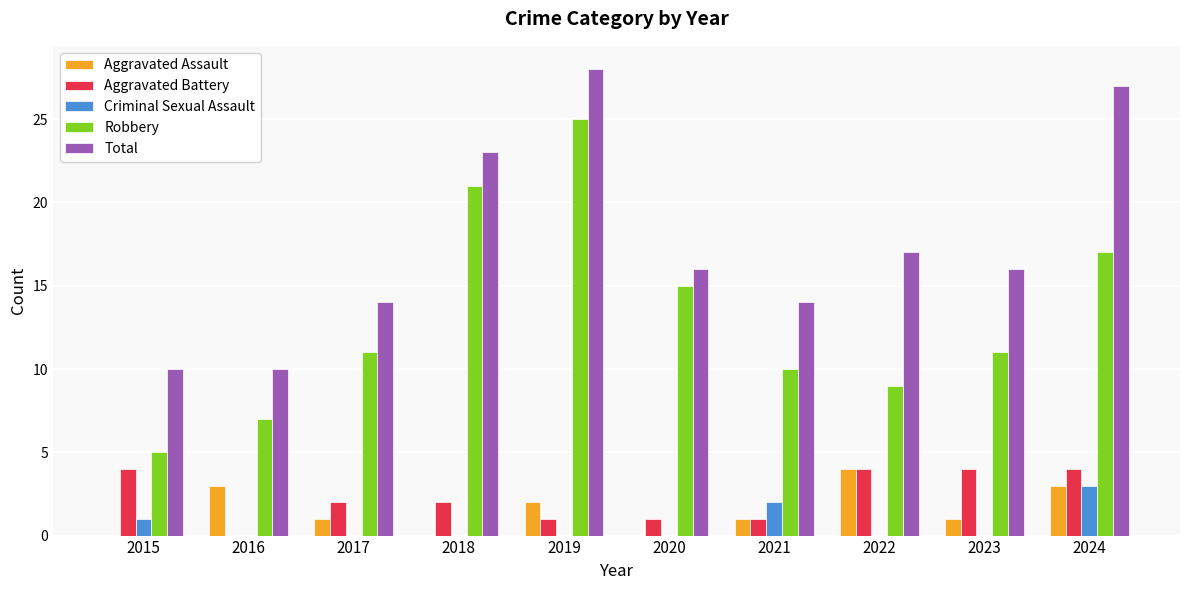

What is the average value of the Aggravated Battery series?

2